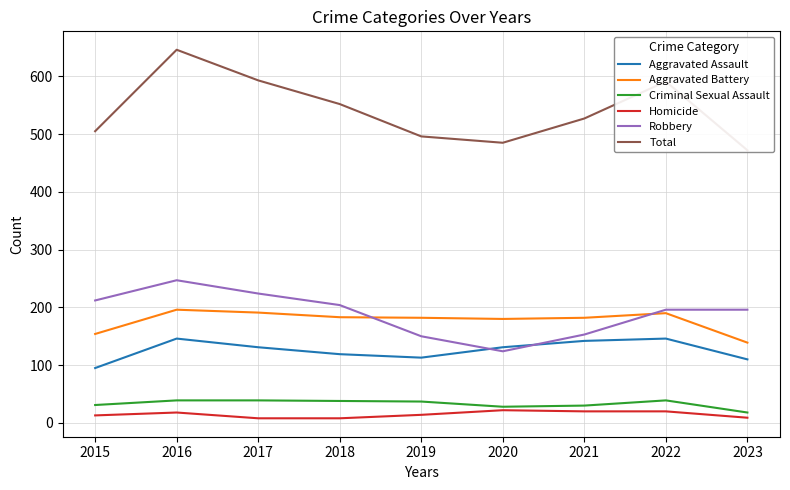

What is the difference between the highest and lowest values at 2022?

571